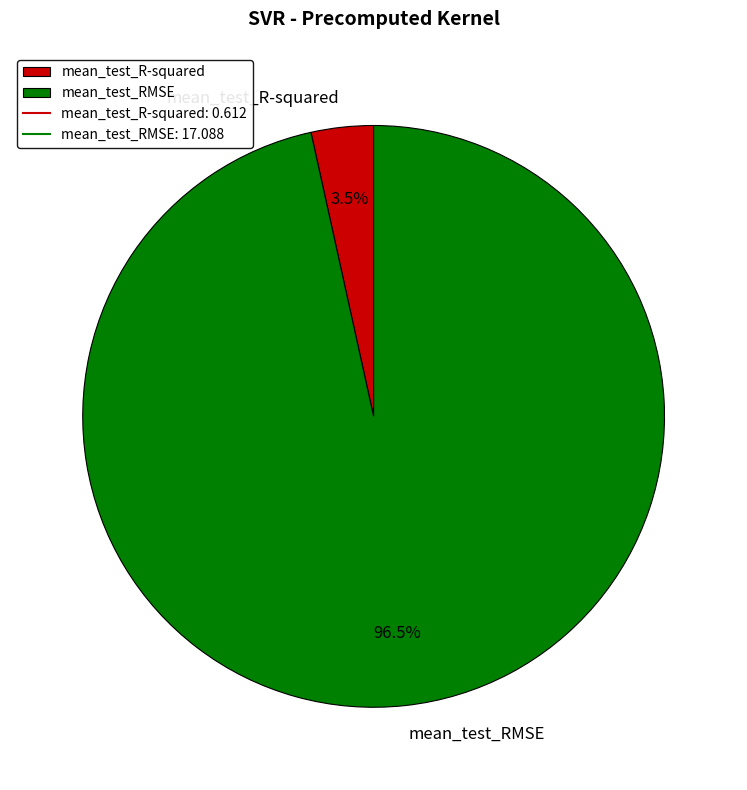

To the nearest percent, what is the average slice percentage?

50%